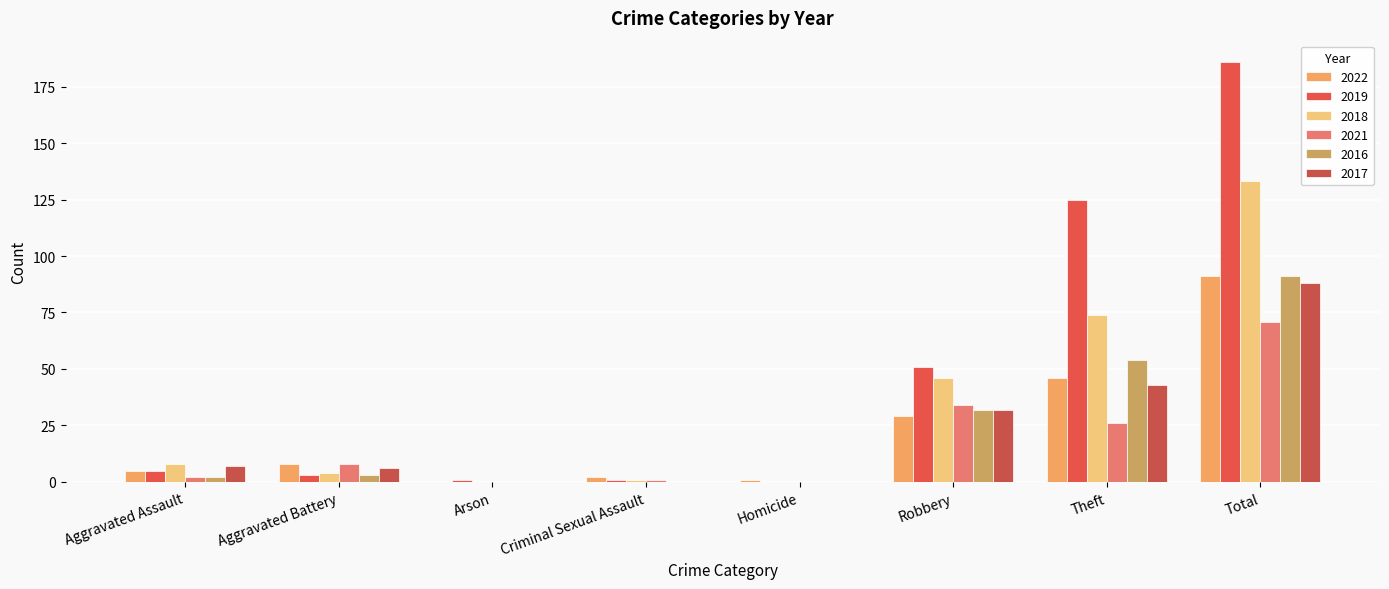

At which category is the sum across all series the highest?

Total